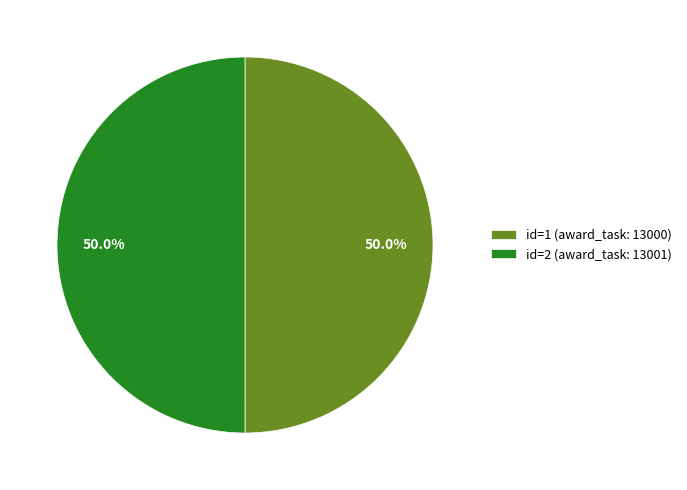

Count the number of slices in the pie.

2